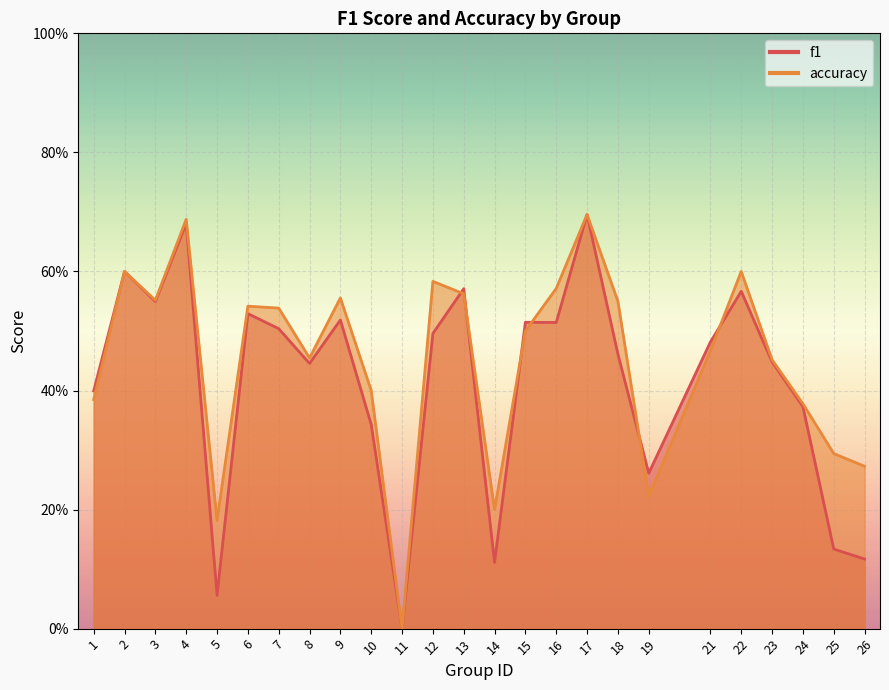

How many interior local peaks does the f1 series have?

8